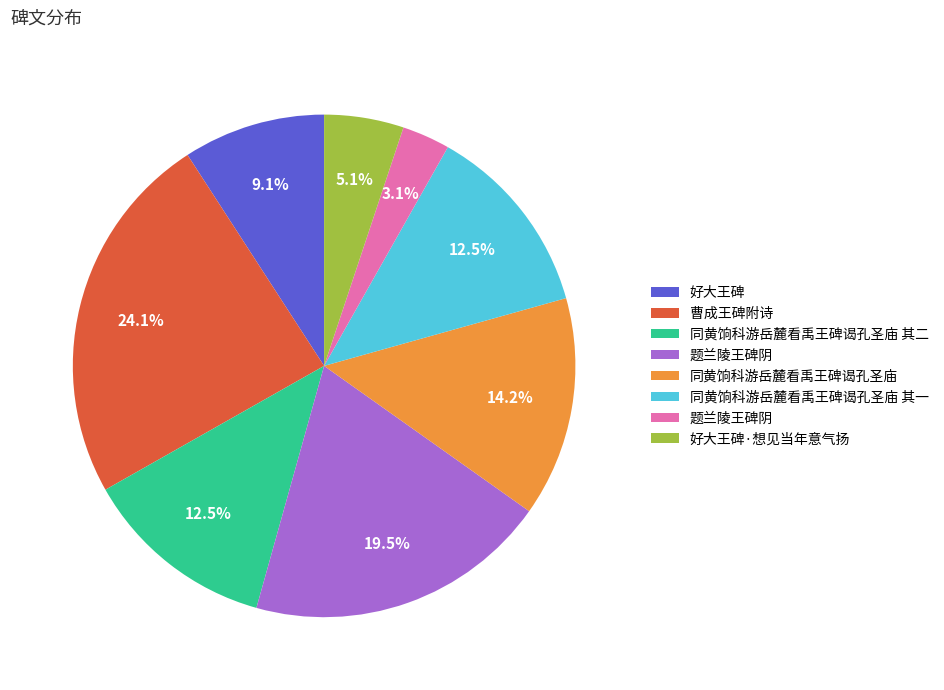

How many slices are in this pie chart?

8